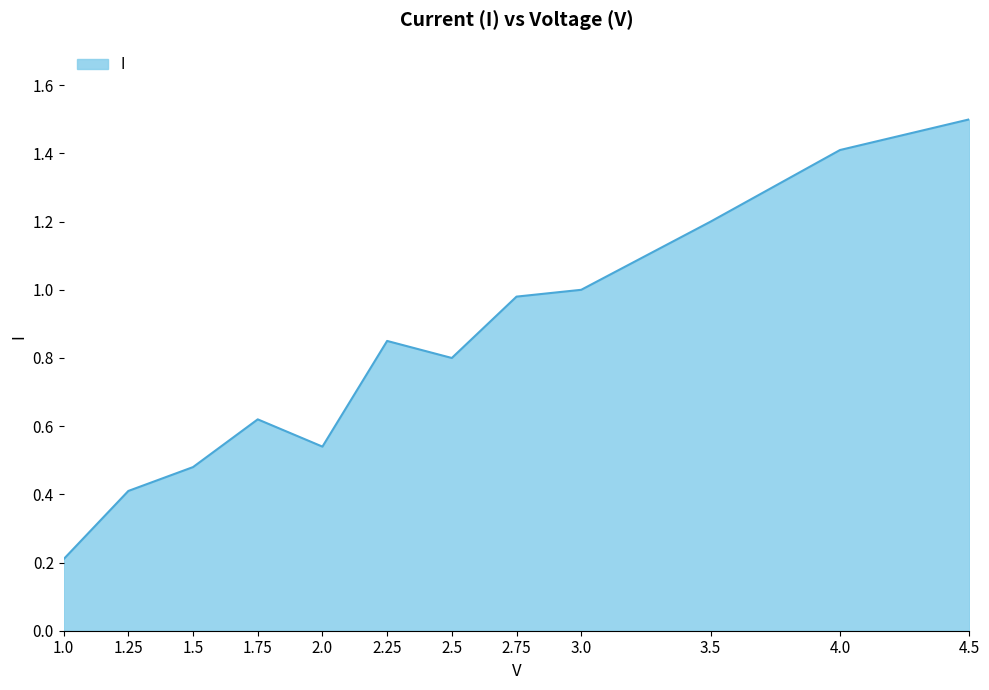

What is the change in value from 2.0 to 3.0?

+0.5